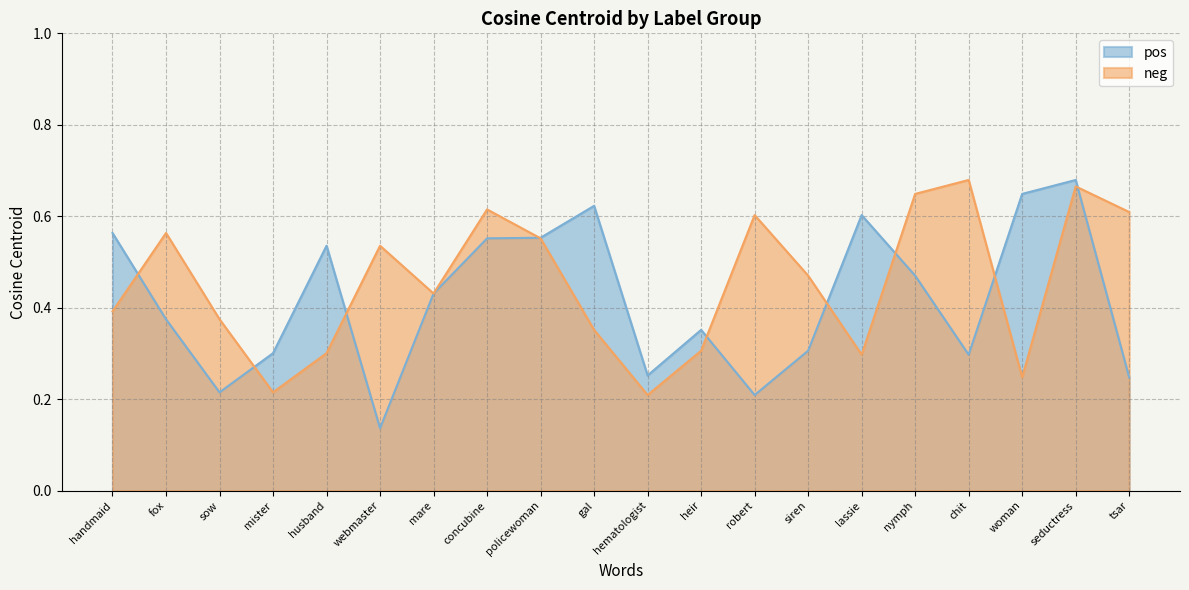

Reading right to left, list all the values displayed in this chart.

pos: 0.2	0.7	0.6	0.3	0.5	0.6	0.3	0.2	0.4	0.3	0.6	0.6	0.6	0.4	0.1	0.5	0.3	0.2	0.4	0.6
neg: 0.6	0.7	0.2	0.7	0.6	0.3	0.5	0.6	0.3	0.2	0.4	0.6	0.6	0.4	0.5	0.3	0.2	0.4	0.6	0.4